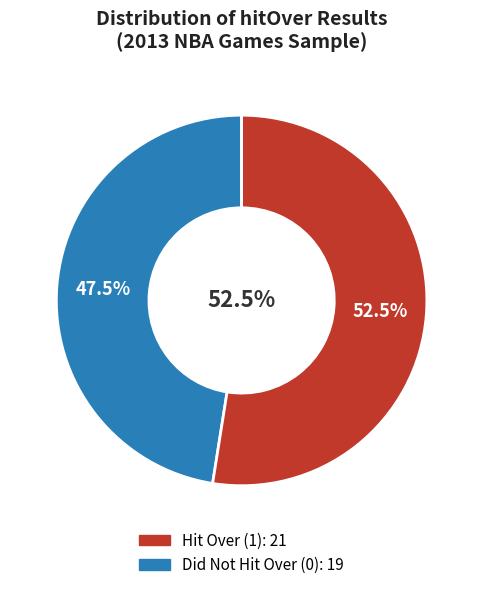

Count the number of slices in the pie.

2